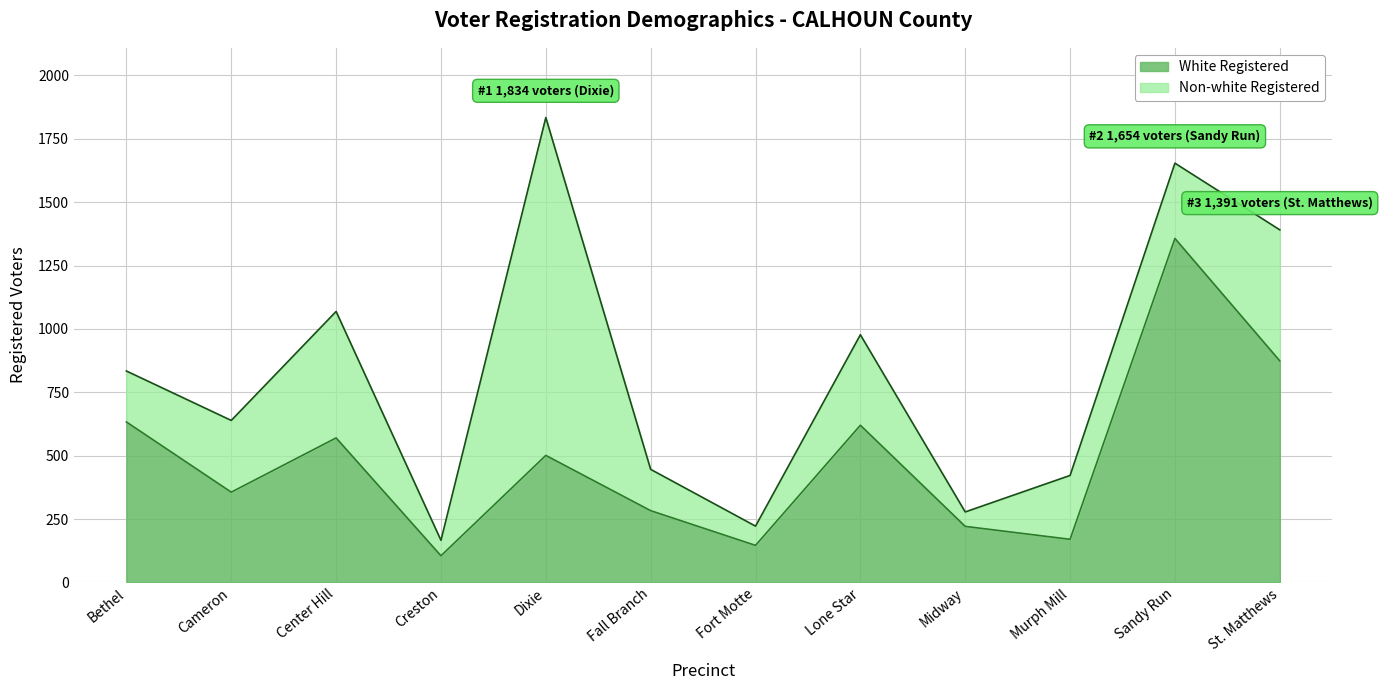

What is the sum of all values?

5836